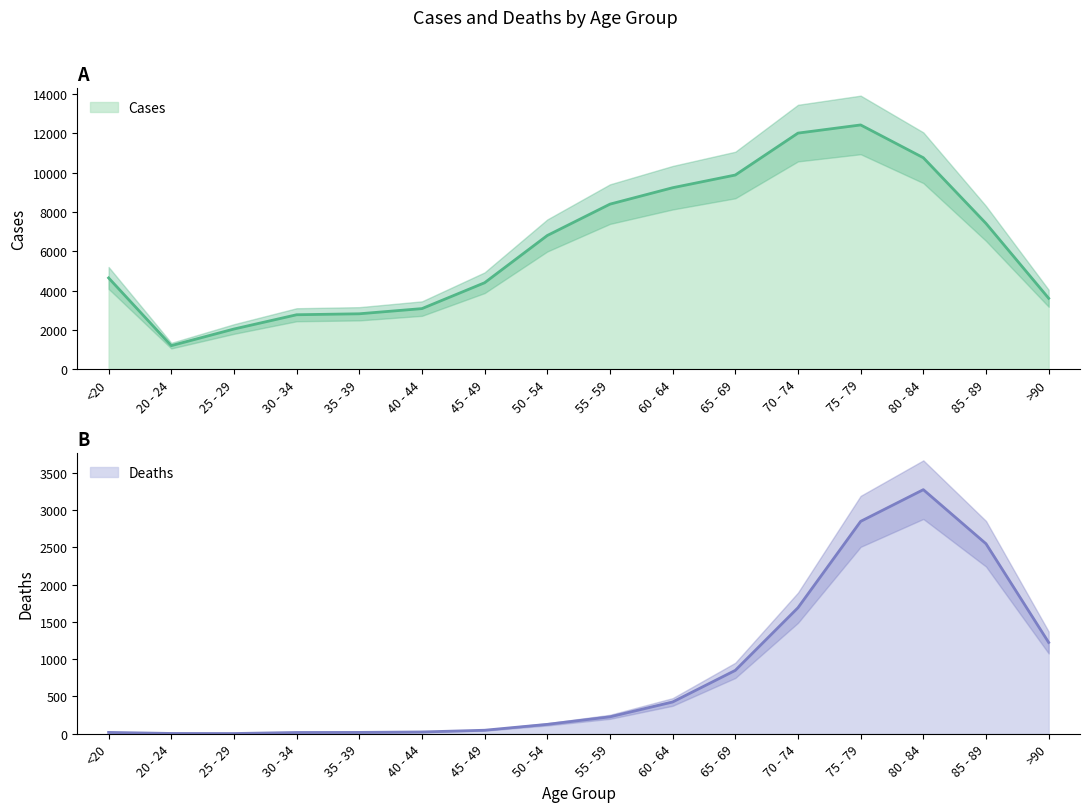

The Cases series shows 1895 at 20 - 24. True or false?

False